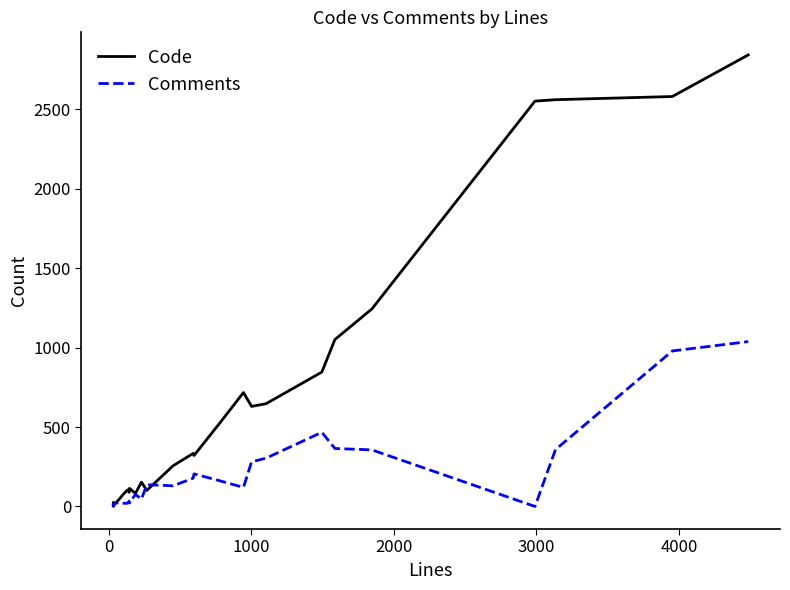

In Comments, how many points are higher than both neighbors (excluding endpoints)?

7